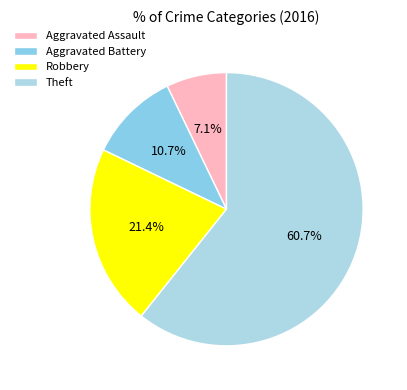

To the nearest percent, what portion does Robbery represent?

21%